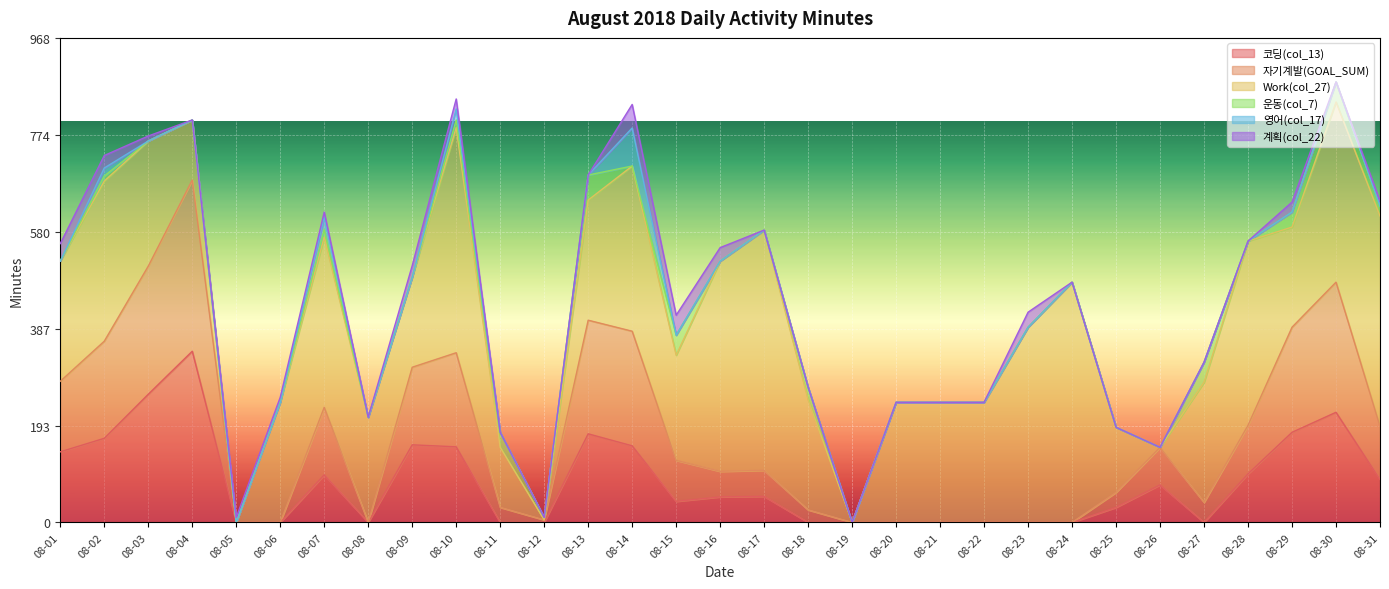

How many values in Work(col_27) are above zero?

27